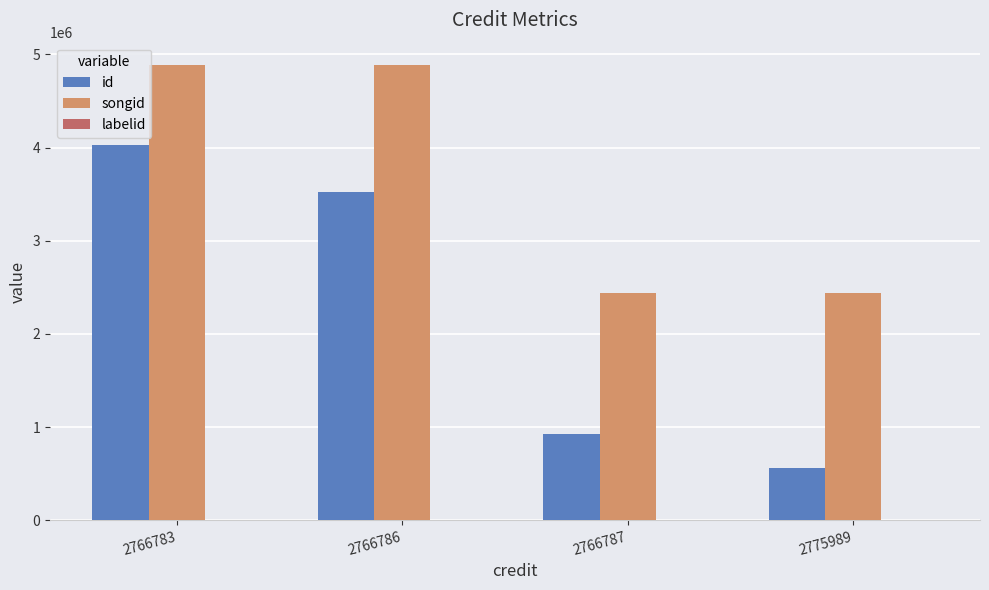

Which series has the largest range (max minus min)?

id